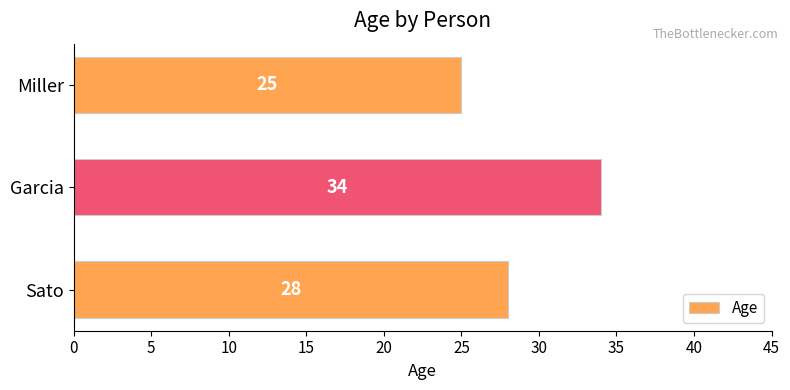

What is the average value?

29